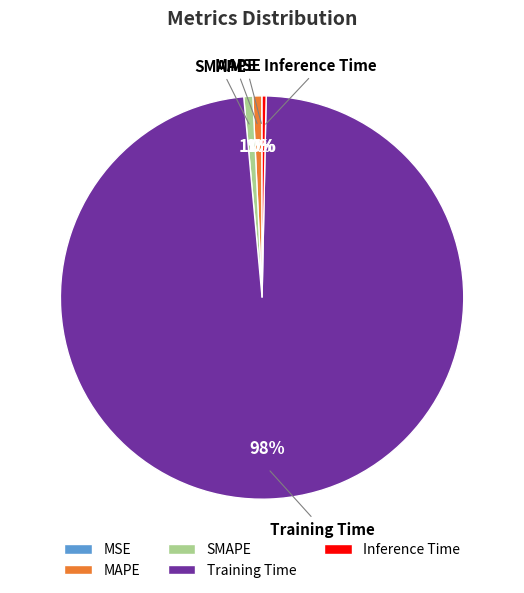

What is the largest slice in the pie chart?

Training Time